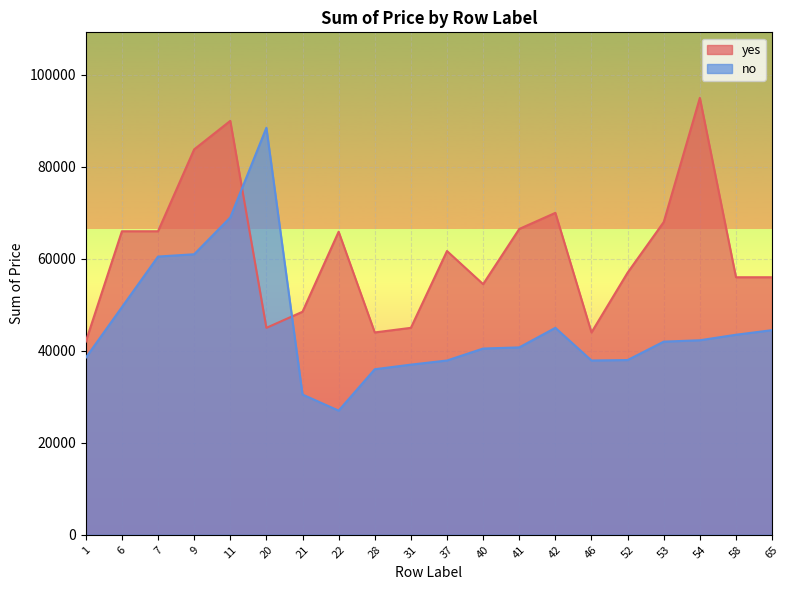

What is the sum of the yes values at 46 and 20?

89000